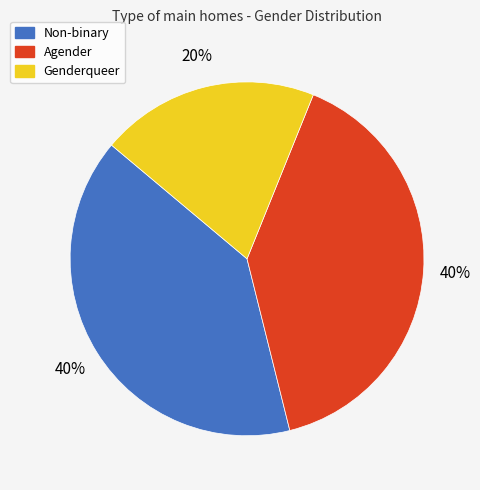

Is Non-binary the majority of the pie?

No